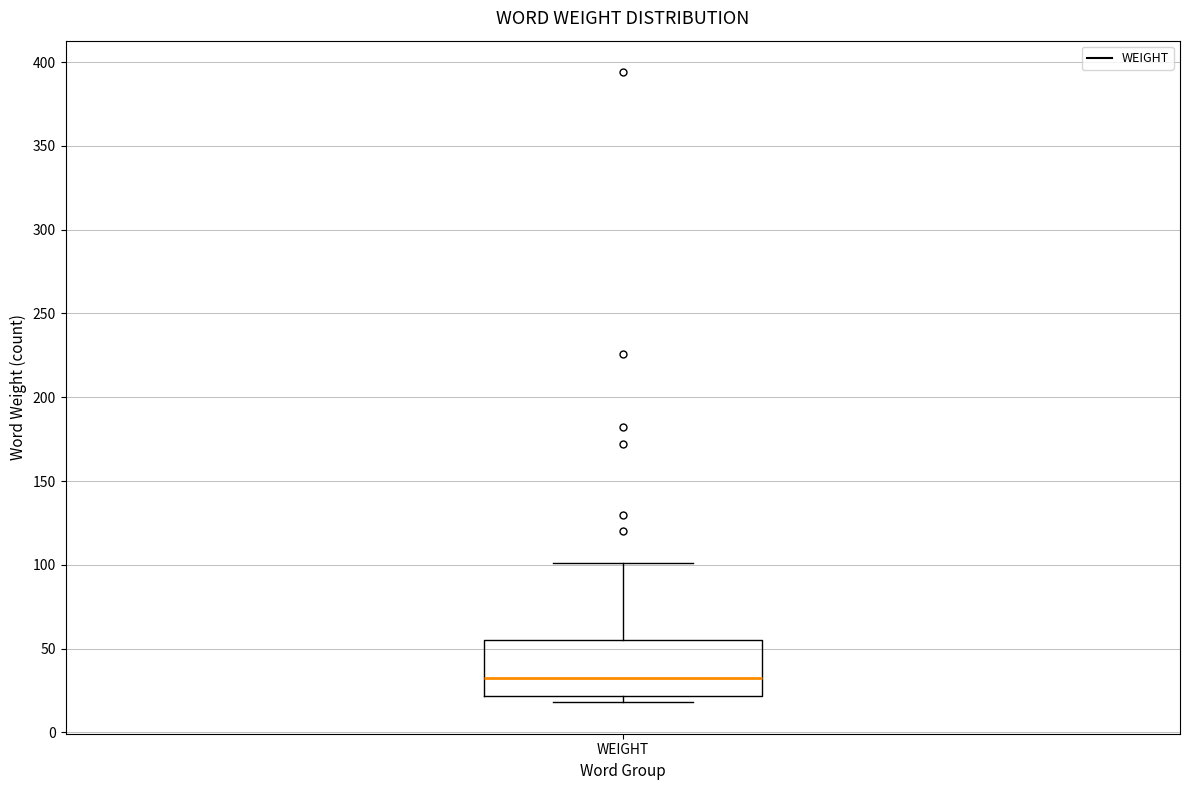

Read this box plot against the y-axis: the position of the median line, the range covered by the box, and the ends of both whiskers. The values are not printed on the chart, so give them approximately, as read against the axis.

median 35, box 20 to 55, whiskers 20 (just below the box's lower edge) to 100